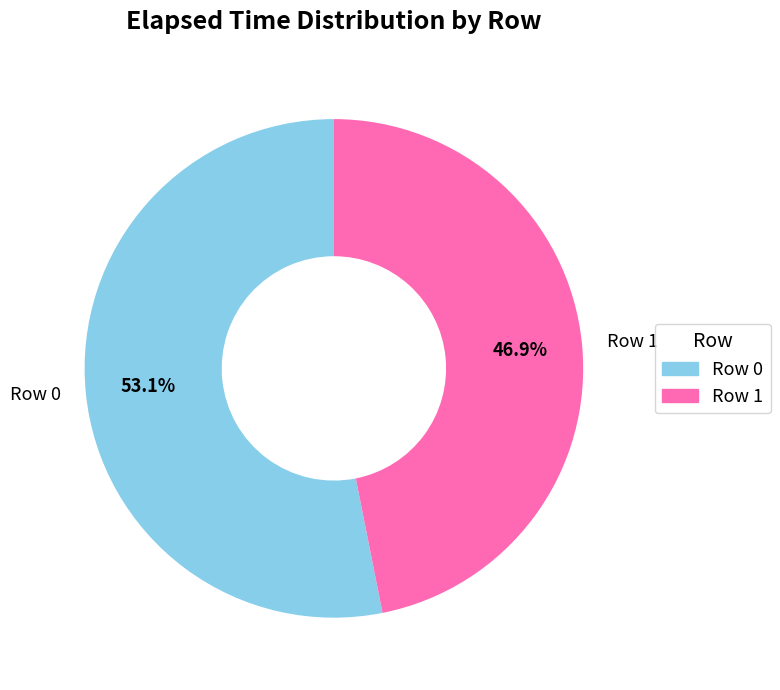

Is there a majority slice in this chart?

Yes